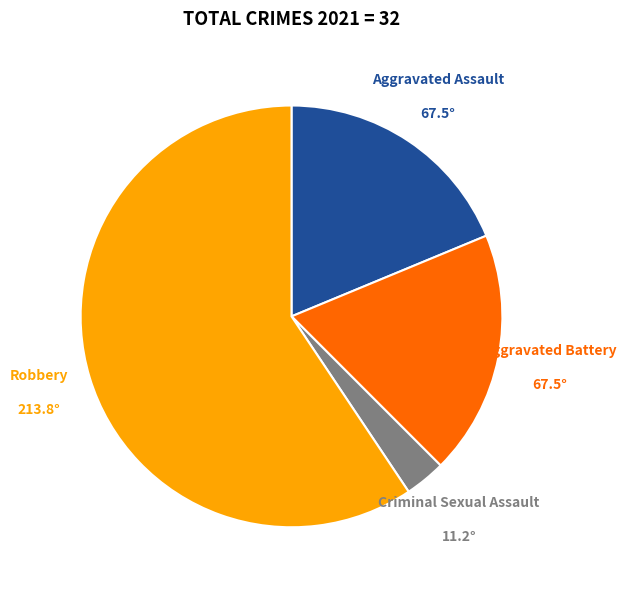

Which slice is the smallest?

Criminal Sexual Assault